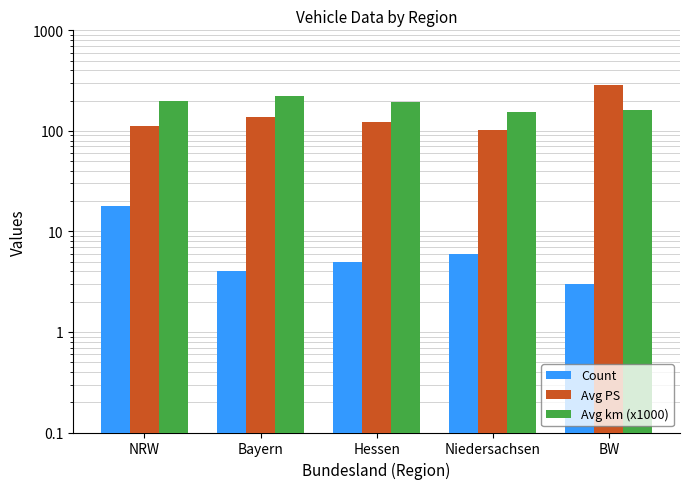

Which series changed the most between NRW and Hessen?

Count